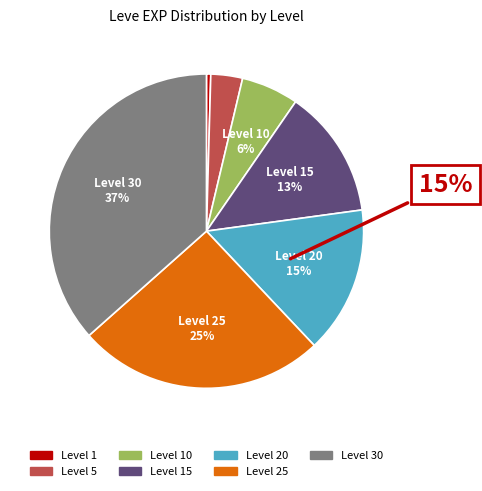

To the nearest percent, what percentage of the pie is Level 25?

25%